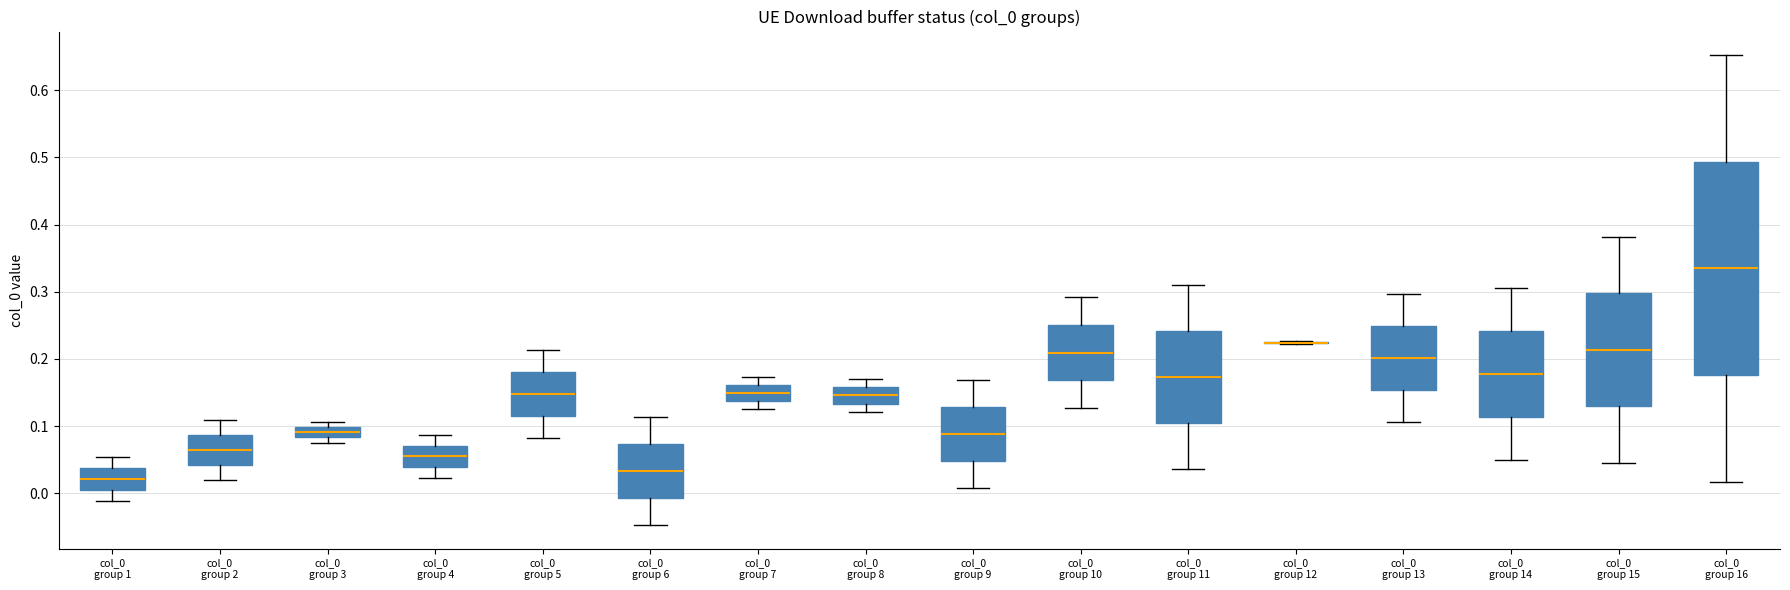

Reading left to right, transcribe this box plot: for each box, give where its median line is, the range the box spans, and where its two whiskers end, as read against the y-axis. The values are not printed on the chart, so give them approximately, as read against the axis.

col_0 group 1: median 0.02, box 0.00 to 0.04, whiskers -0.01 to 0.05
col_0 group 2: median 0.06, box 0.04 to 0.09, whiskers 0.02 to 0.11
col_0 group 3: median 0.09, box 0.08 to 0.10, whiskers 0.08 (just below the box's lower edge) to 0.11
col_0 group 4: median 0.05, box 0.04 to 0.07, whiskers 0.02 to 0.09
col_0 group 5: median 0.15, box 0.11 to 0.18, whiskers 0.08 to 0.21
col_0 group 6: median 0.03, box -0.01 to 0.07, whiskers -0.05 to 0.11
col_0 group 7: median 0.15, box 0.14 to 0.16, whiskers 0.13 to 0.17
col_0 group 8: median 0.15, box 0.13 to 0.16, whiskers 0.12 to 0.17
col_0 group 9: median 0.09, box 0.05 to 0.13, whiskers 0.01 to 0.17
col_0 group 10: median 0.21, box 0.17 to 0.25, whiskers 0.13 to 0.29
col_0 group 11: median 0.17, box 0.11 to 0.24, whiskers 0.04 to 0.31
col_0 group 12: box collapsed to a line at 0.22, whiskers 0.22 to 0.23
col_0 group 13: median 0.20, box 0.15 to 0.25, whiskers 0.11 to 0.30
col_0 group 14: median 0.18, box 0.11 to 0.24, whiskers 0.05 to 0.31
col_0 group 15: median 0.21, box 0.13 to 0.30, whiskers 0.05 to 0.38
col_0 group 16: median 0.33, box 0.18 to 0.49, whiskers 0.02 to 0.65